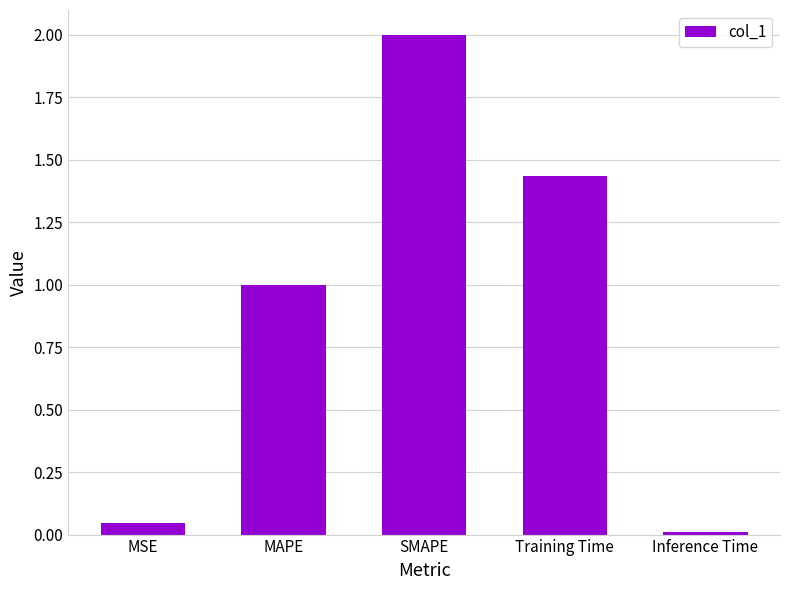

What is the average value?

0.9